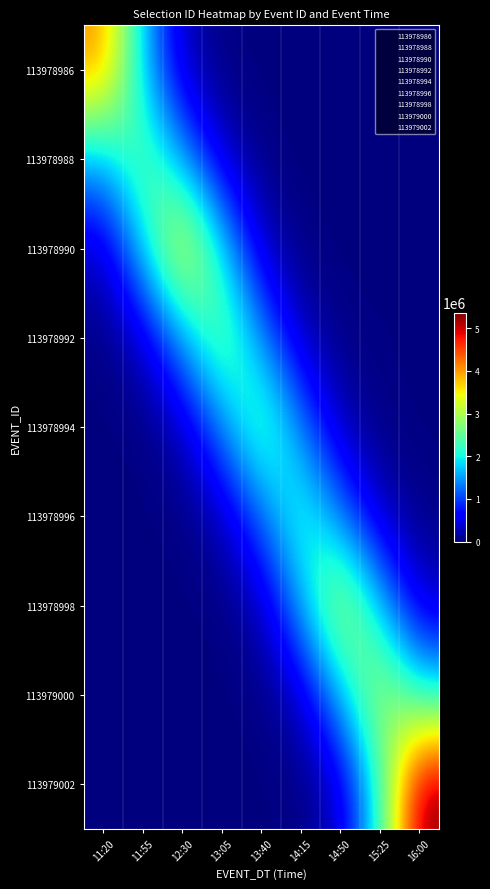

Between 11:55 and 11:20, which is larger?

11:20